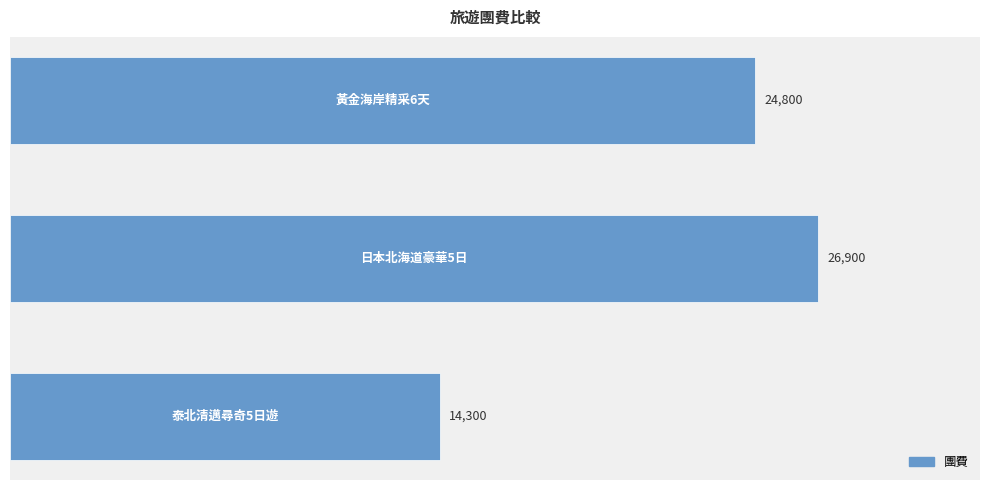

What is the maximum value shown in the chart?

26900